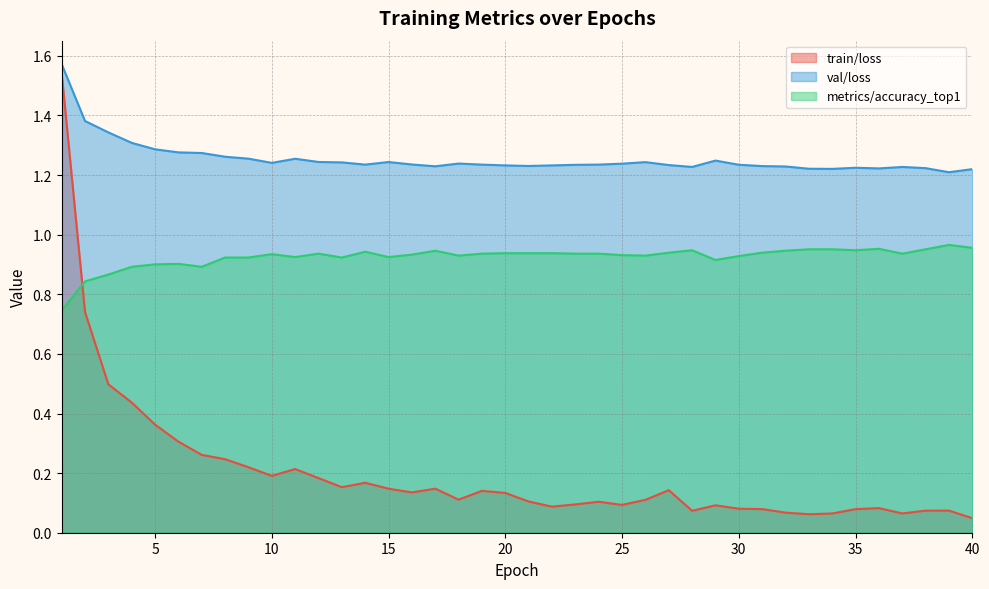

At which category is the sum across all series the highest?

1